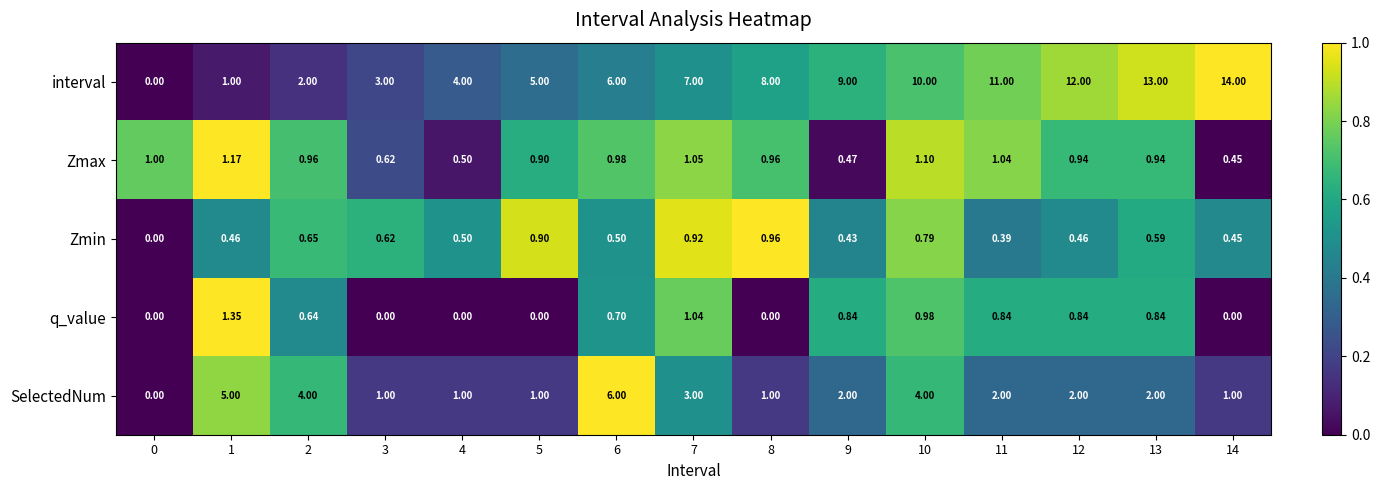

What is the total value across all series at 10?

16.9